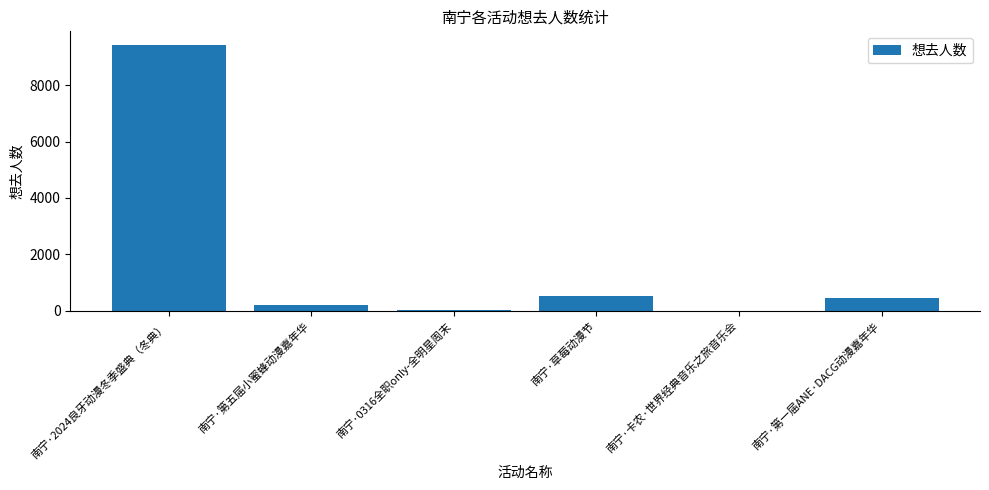

What is the greatest value displayed?

9433